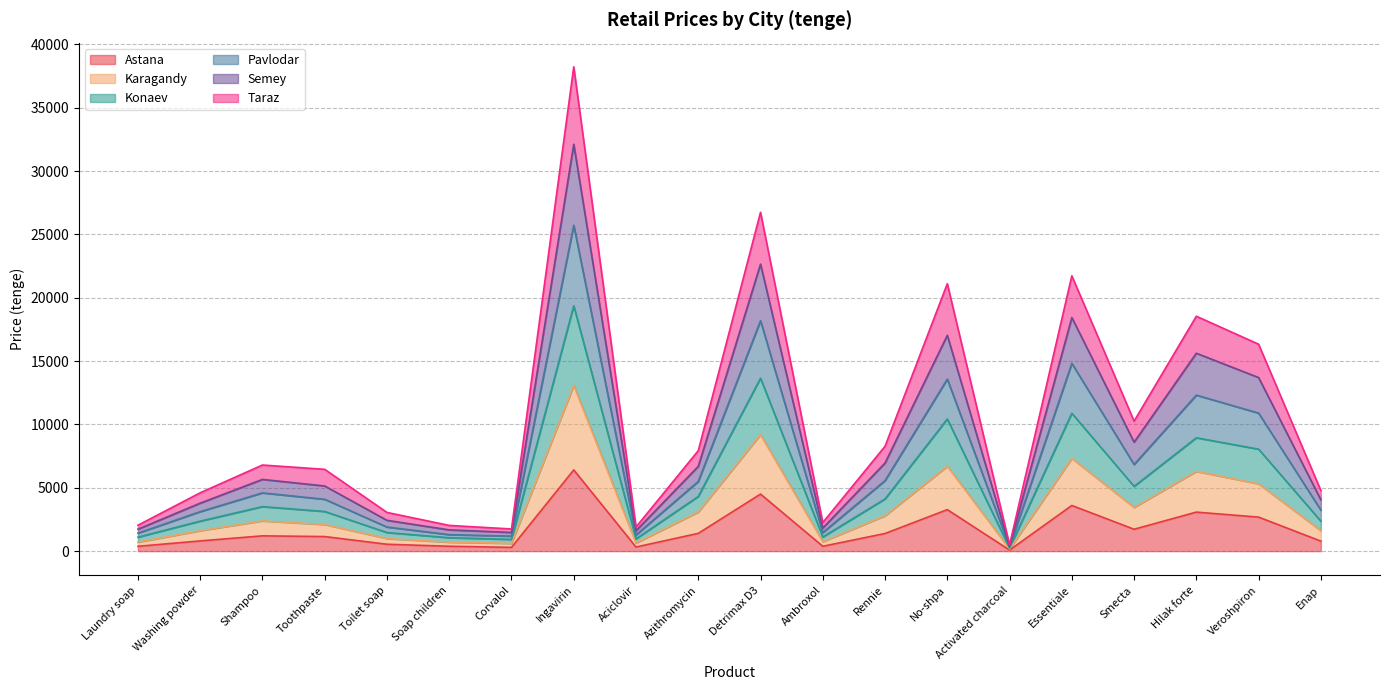

True or false: Karagandy and Semey intersect in this chart.

False